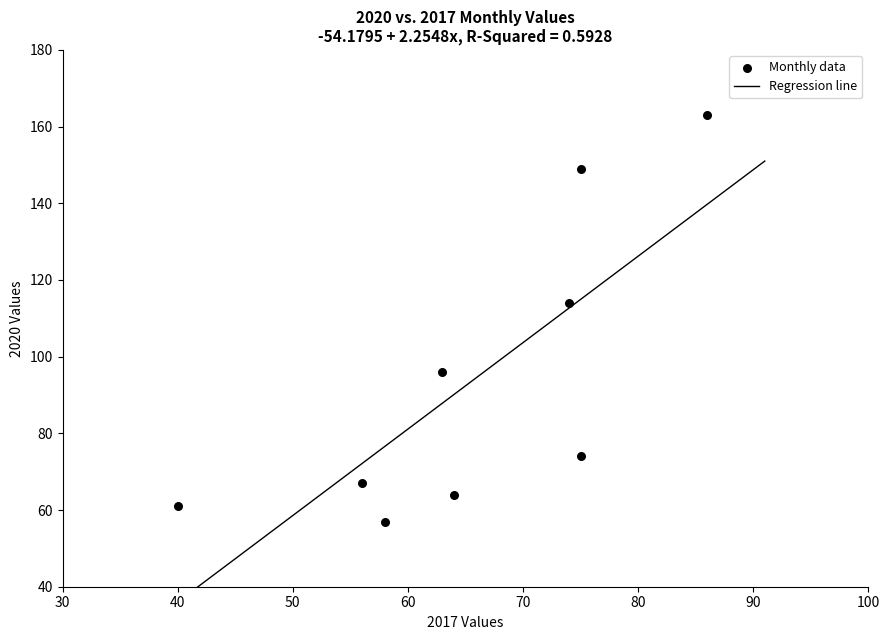

What is the average X value?

66